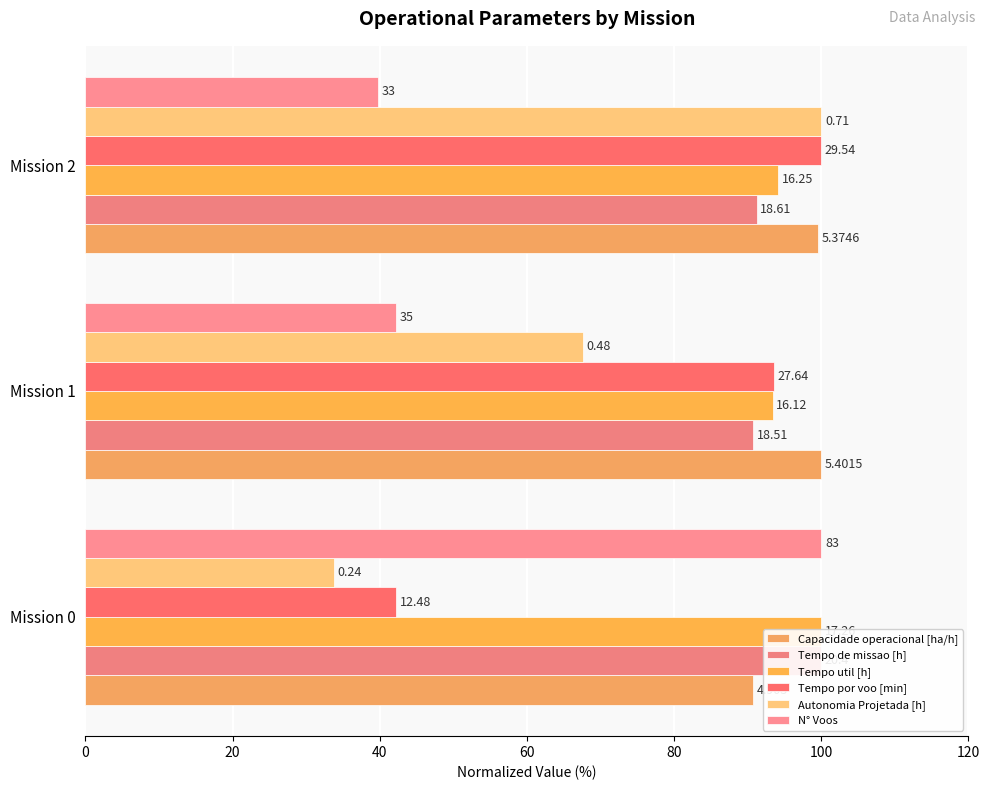

Which series has the widest spread of values?

Autonomia Projetada [h]